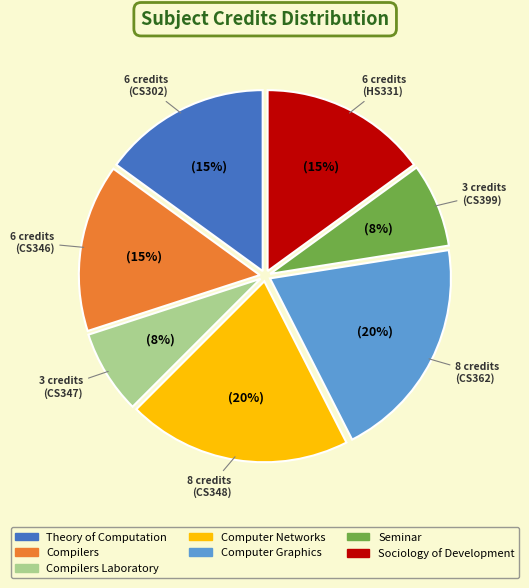

Combined, do Computer Graphics and Seminar account for over 50%?

No